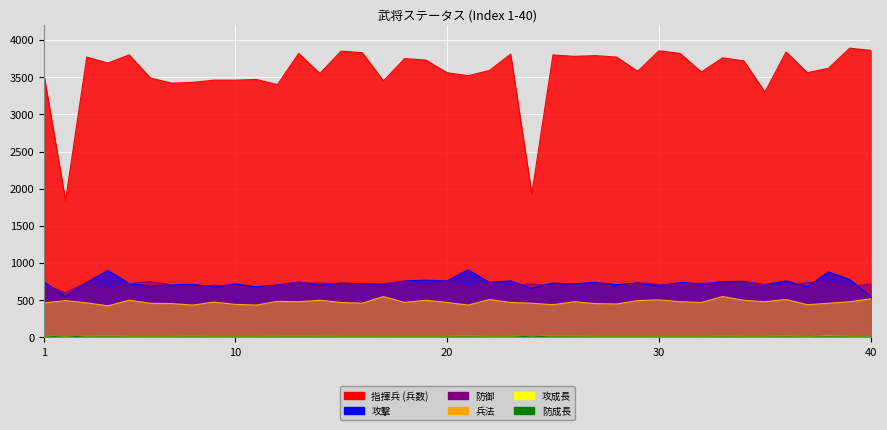

The value of 指揮兵 at 23 is 1950. True or false?

False